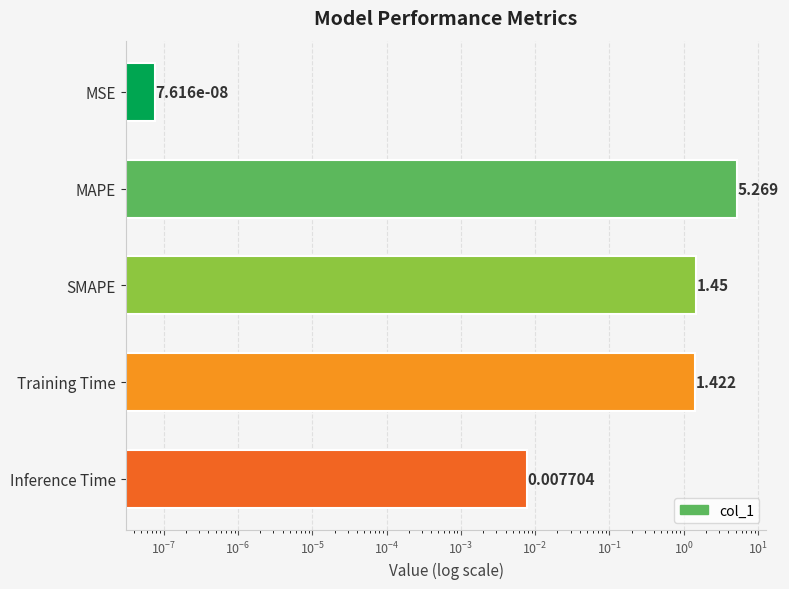

What is the maximum value shown in the chart?

5.3